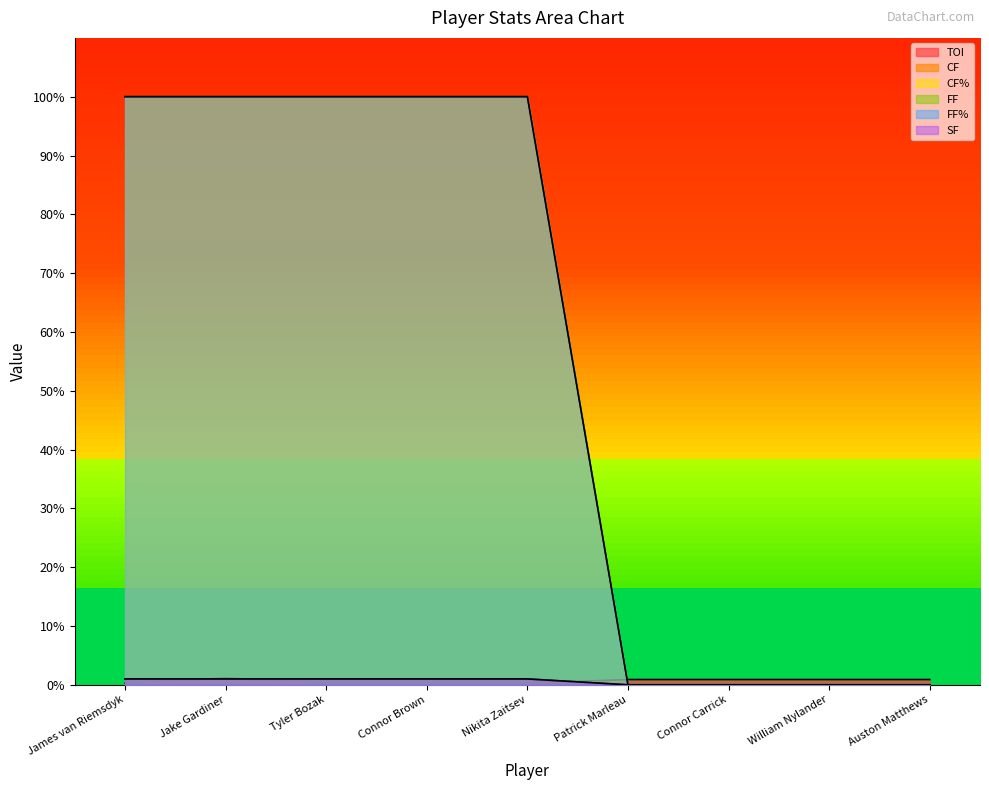

What is the spread (max minus min) of values at Nikita Zaitsev?

99.7